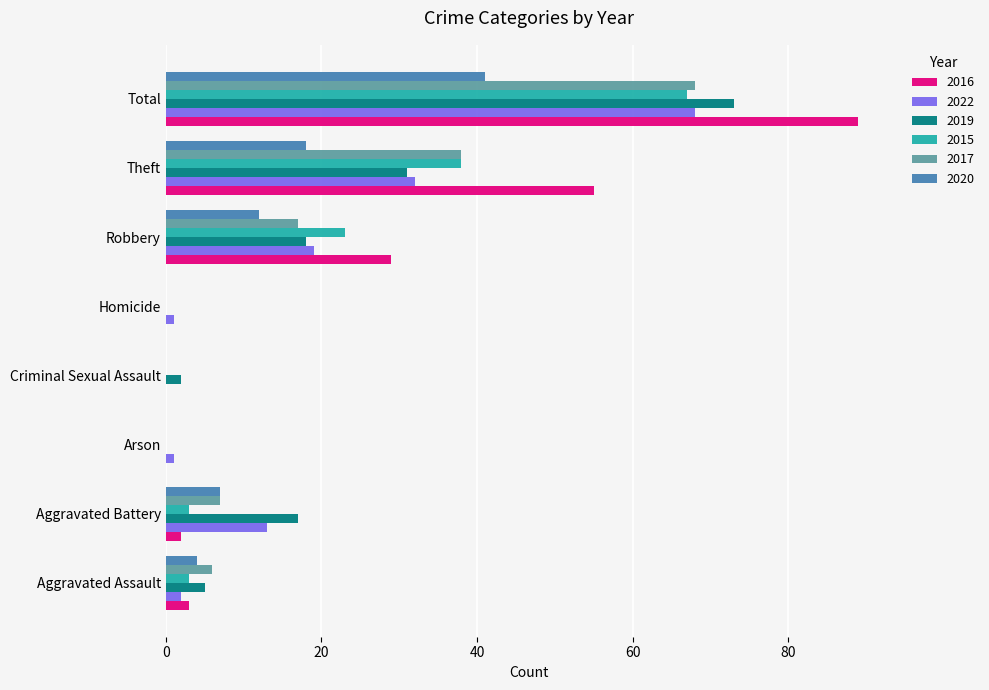

What is the sum of the 2016 values at Robbery and Total?

118